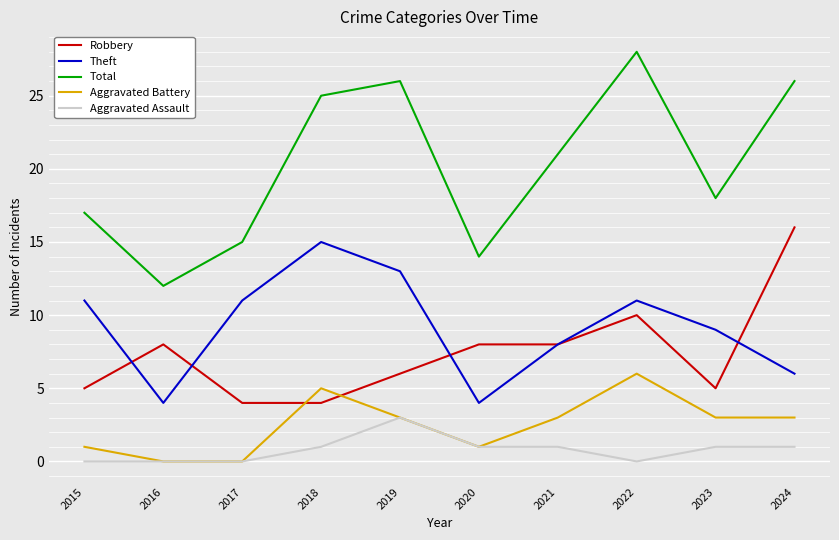

Which series has the largest total across all categories?

Total